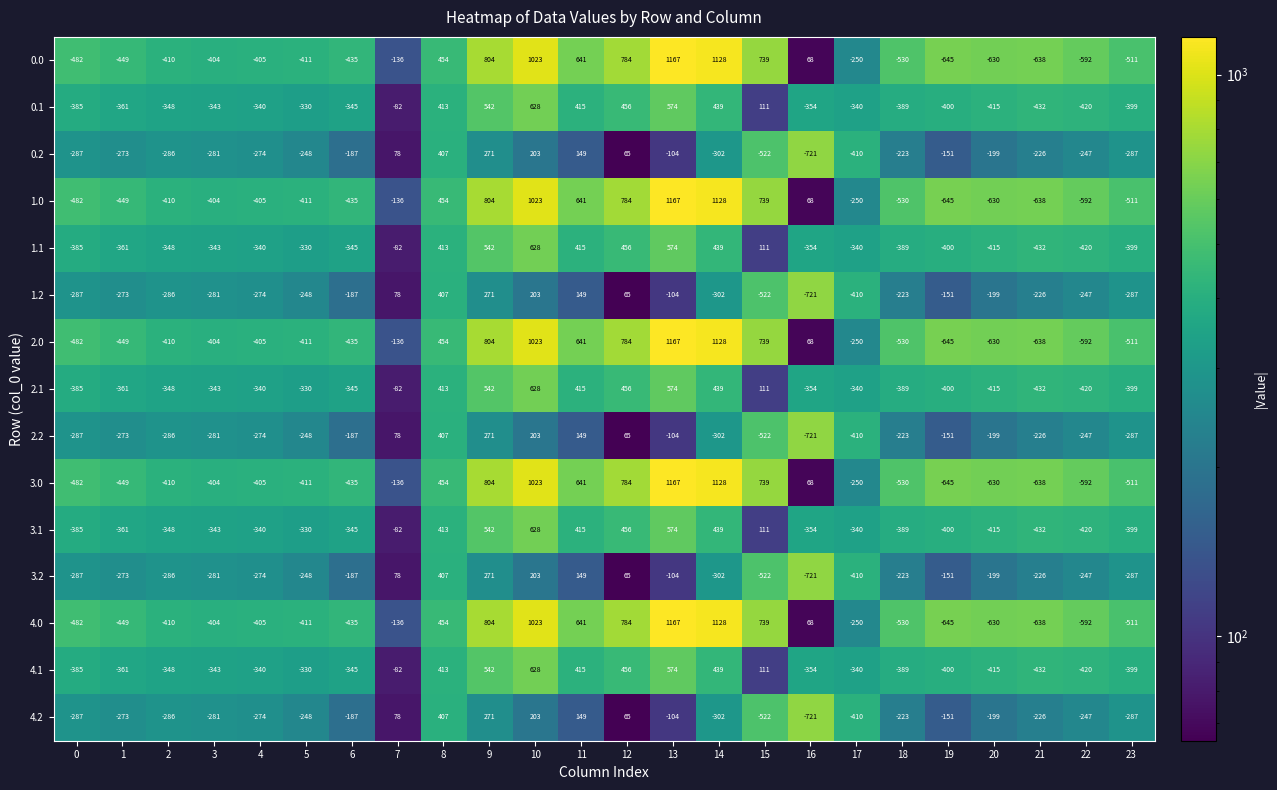

What is the average value of the 4.1 series?

-88